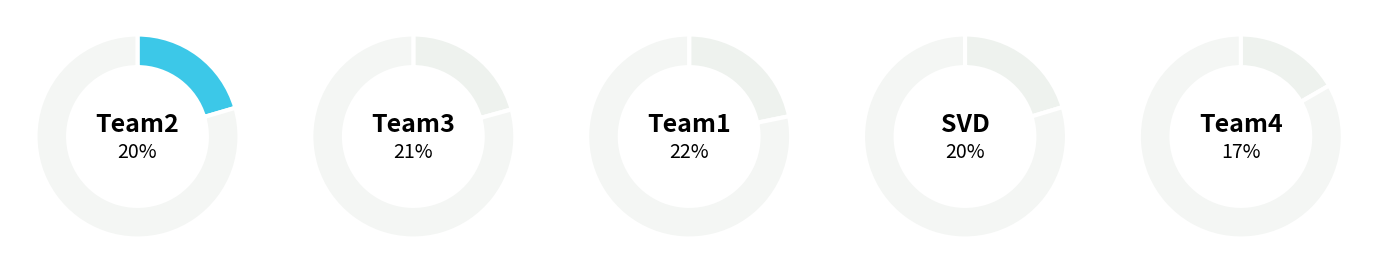

Do Team4 and SVD together represent more than half of the pie?

No